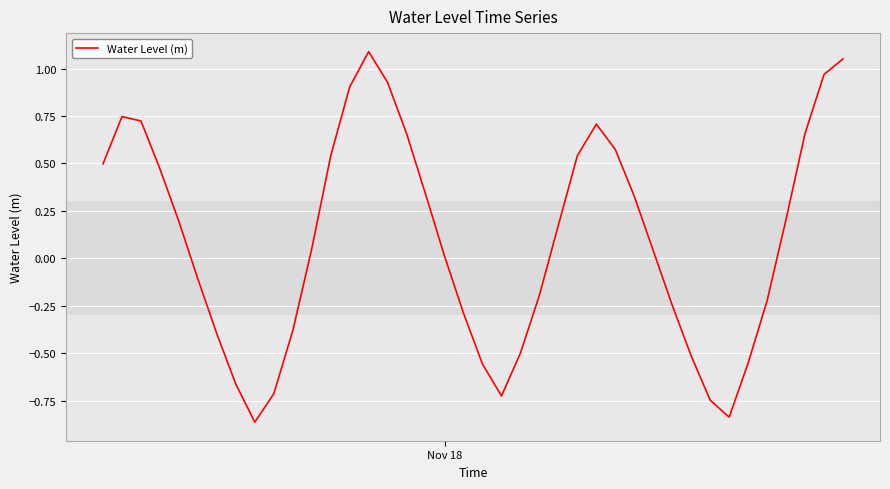

How many lines are shown in the chart?

1